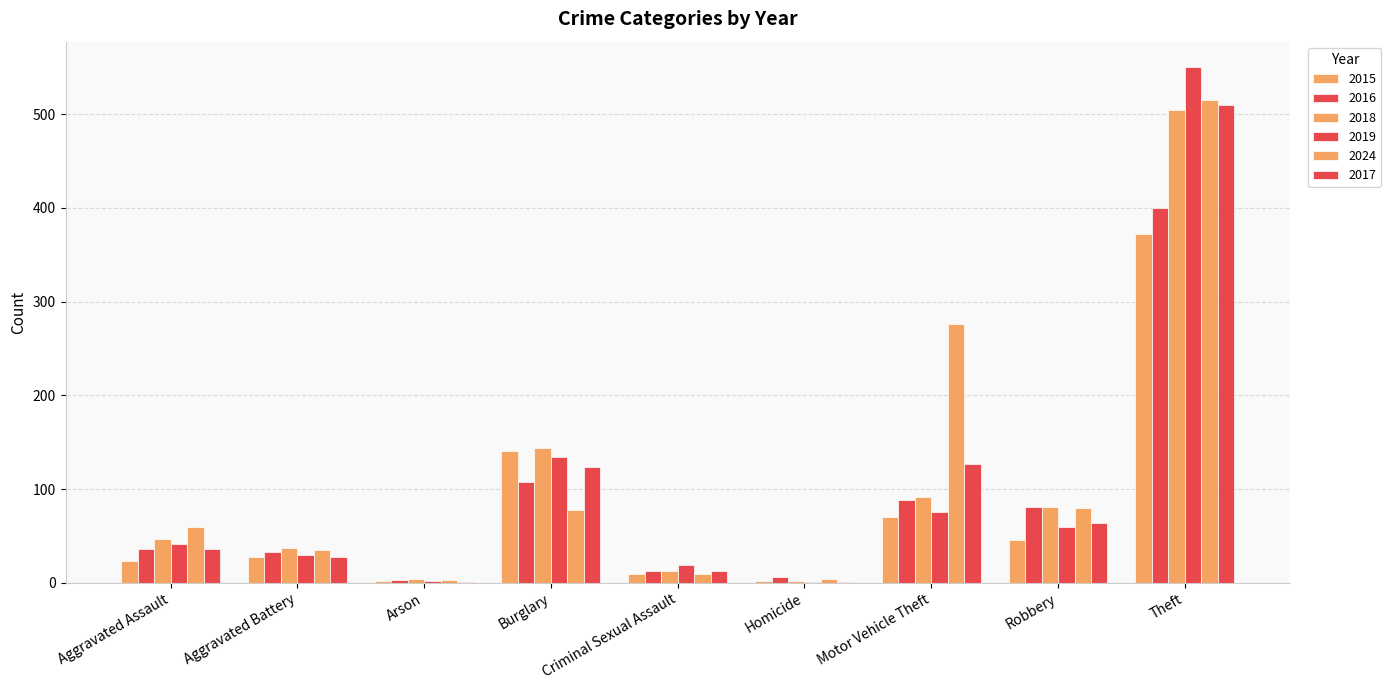

True or false: 2017 has a value of 27 at Aggravated Battery.

True